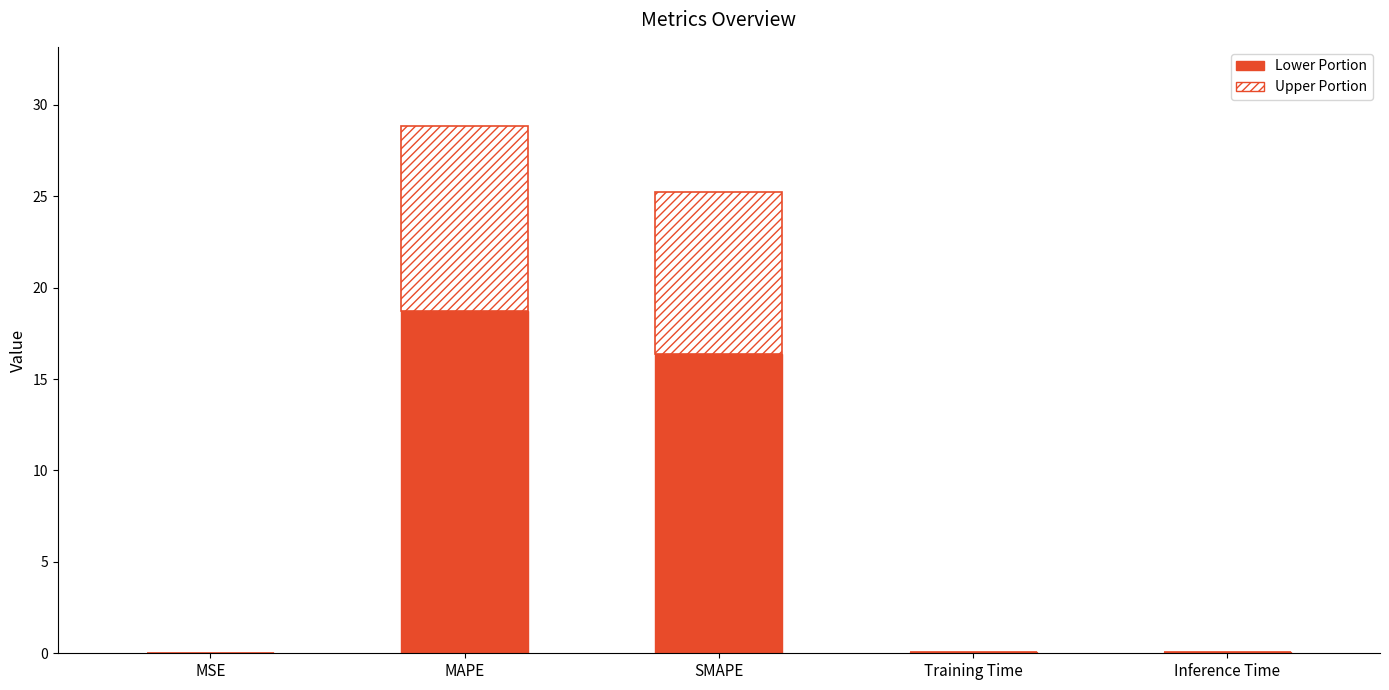

At which category is the sum across all series the highest?

MAPE